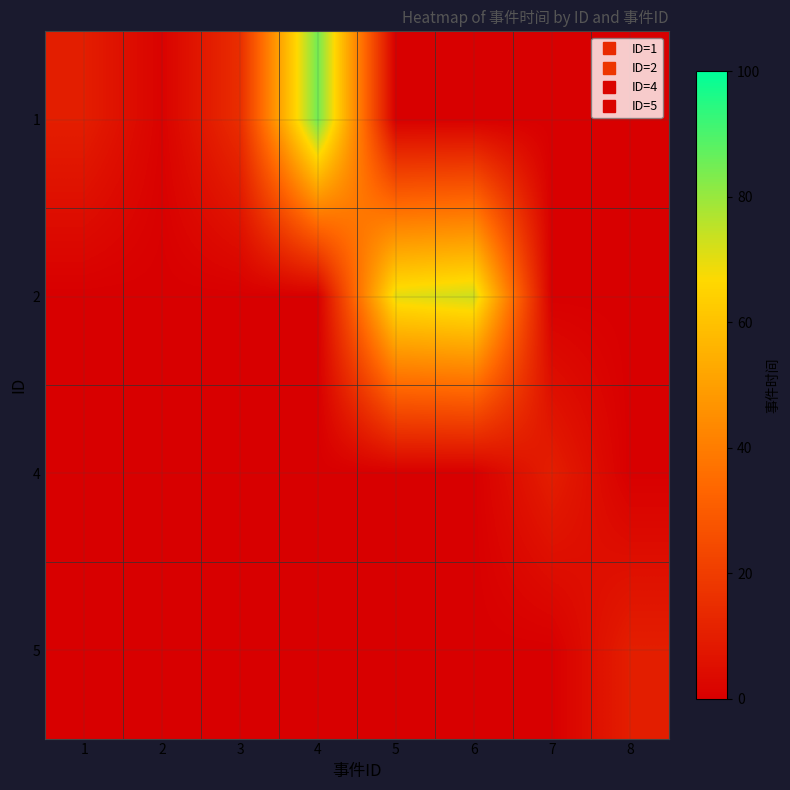

At how many categories does at least one series exceed 82?

1